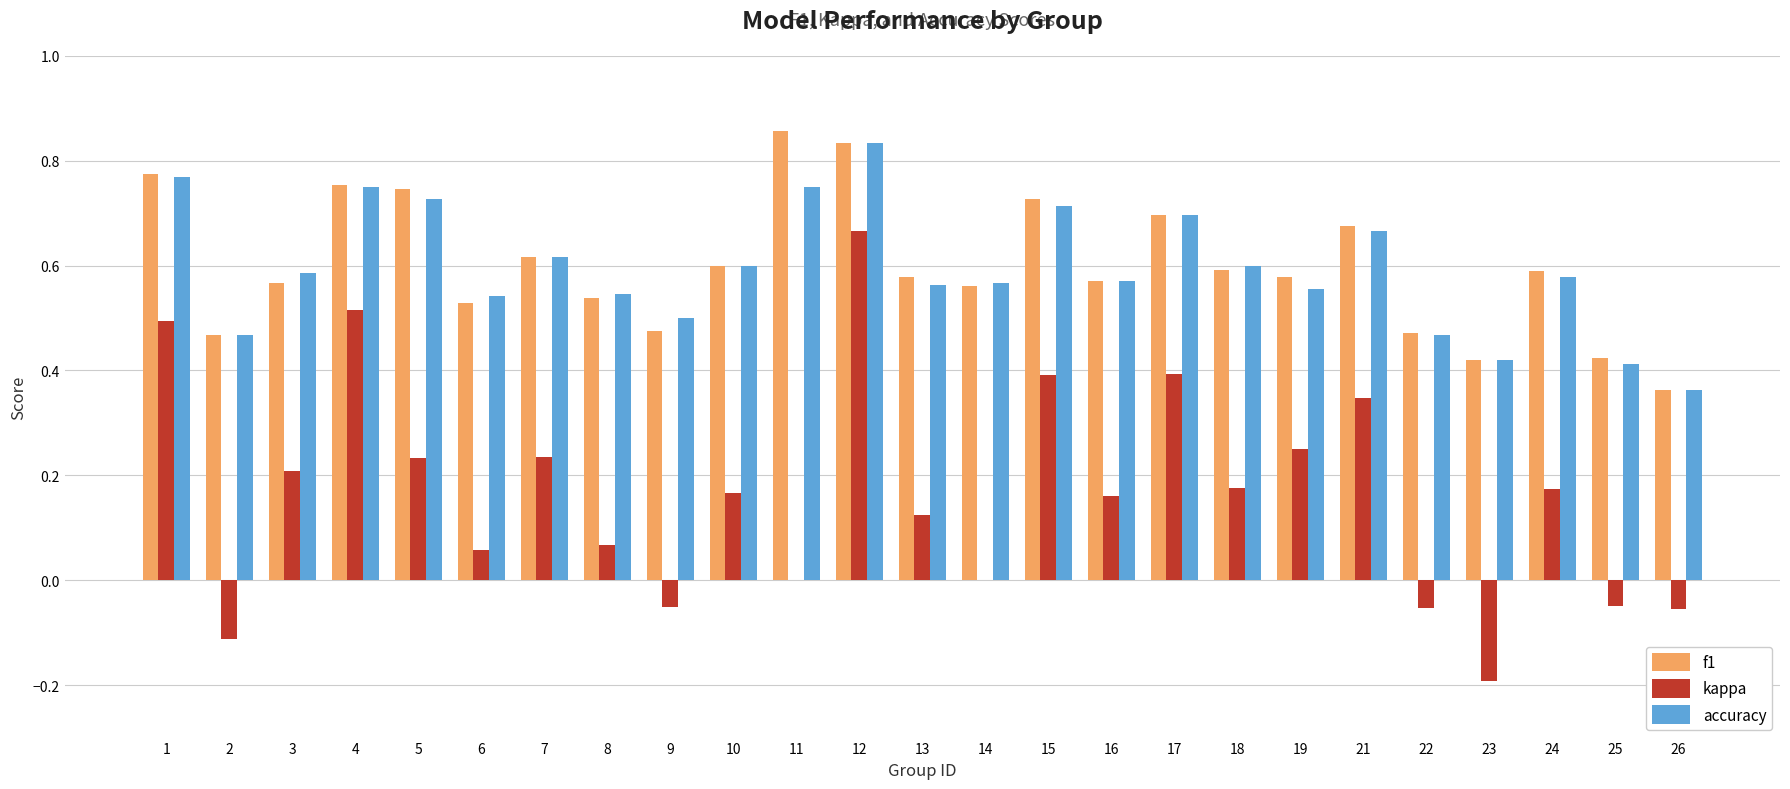

Between 5 and 10, which series saw the biggest shift?

f1